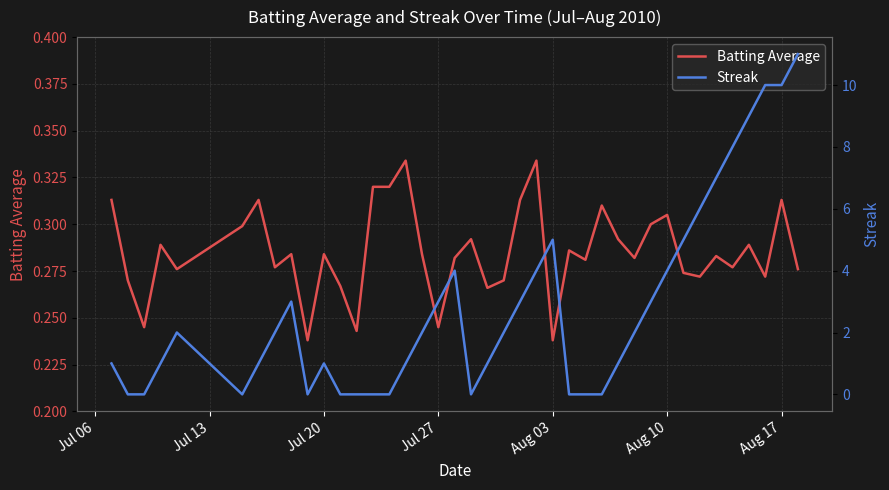

What is the spread (max minus min) of values at Aug 10?

3.7